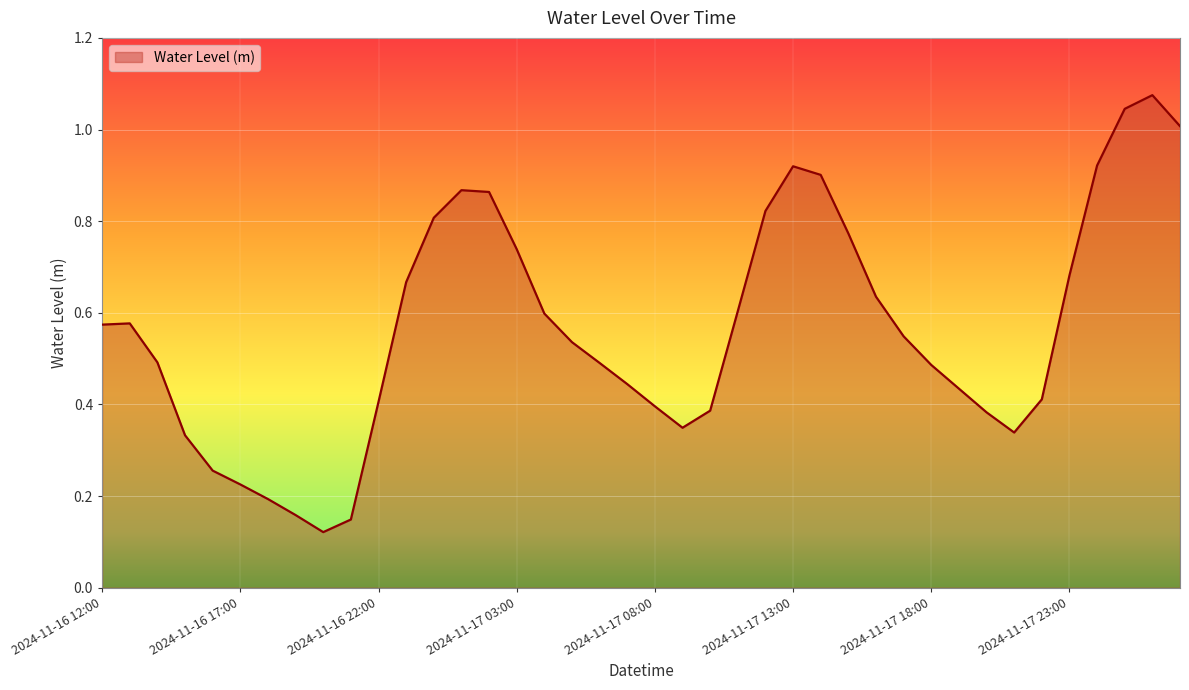

Does the chart display data point markers on the line(s)?

No